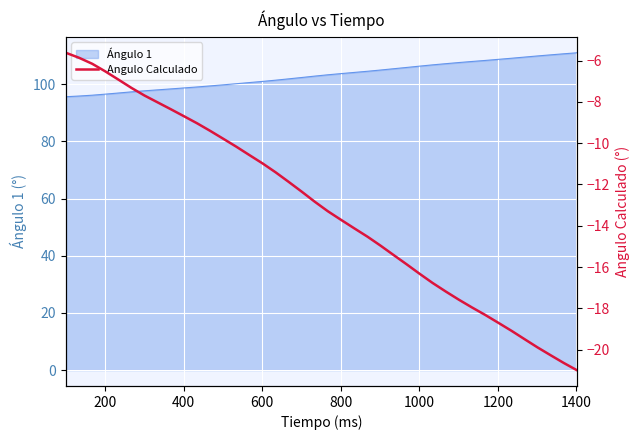

True or false: Ángulo 1 has a value of 96.5 at 200.

True